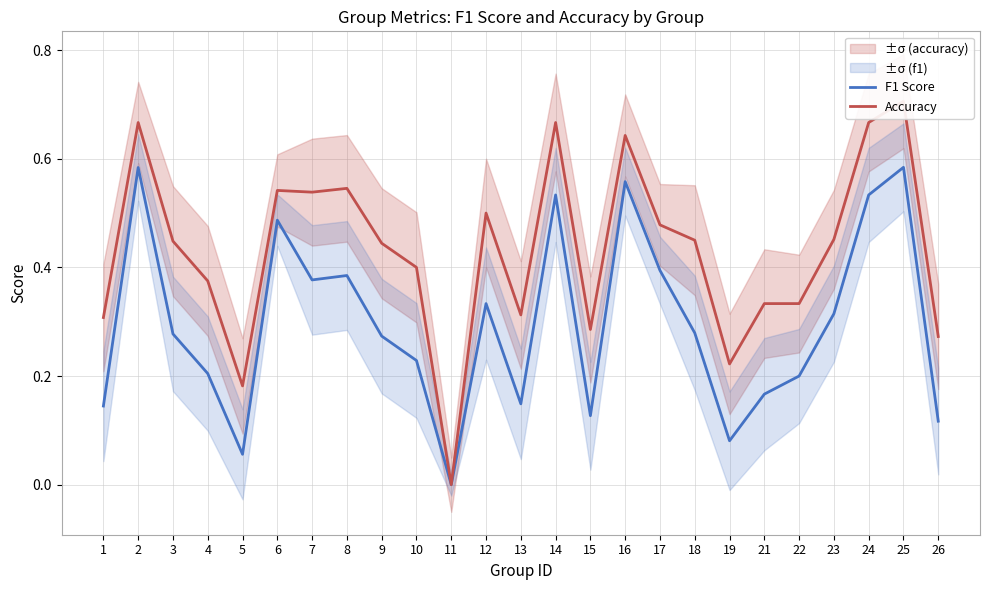

At which label is F1 Score closest to 0?

11